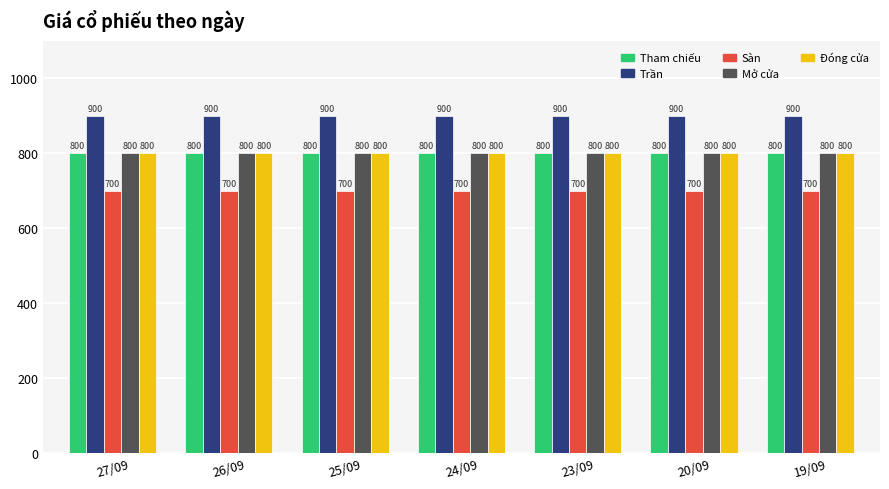

What is the lowest value of the Đóng cửa series?

800